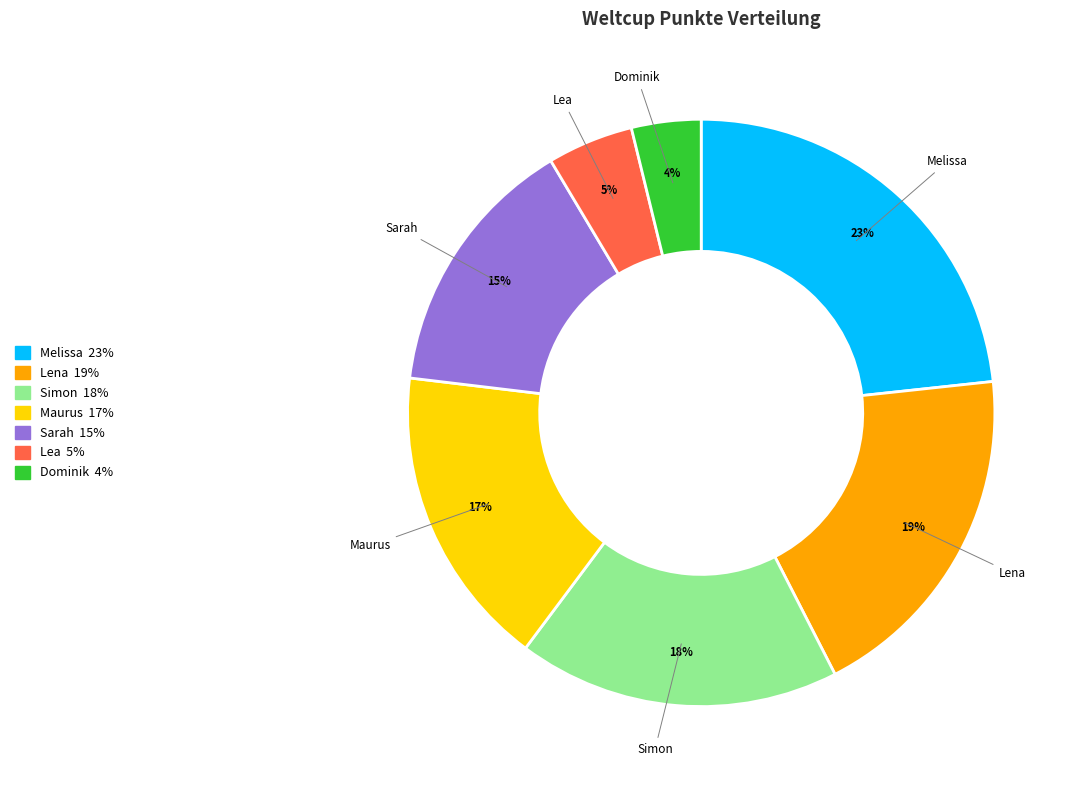

To the nearest percent, what is the average slice percentage?

14%